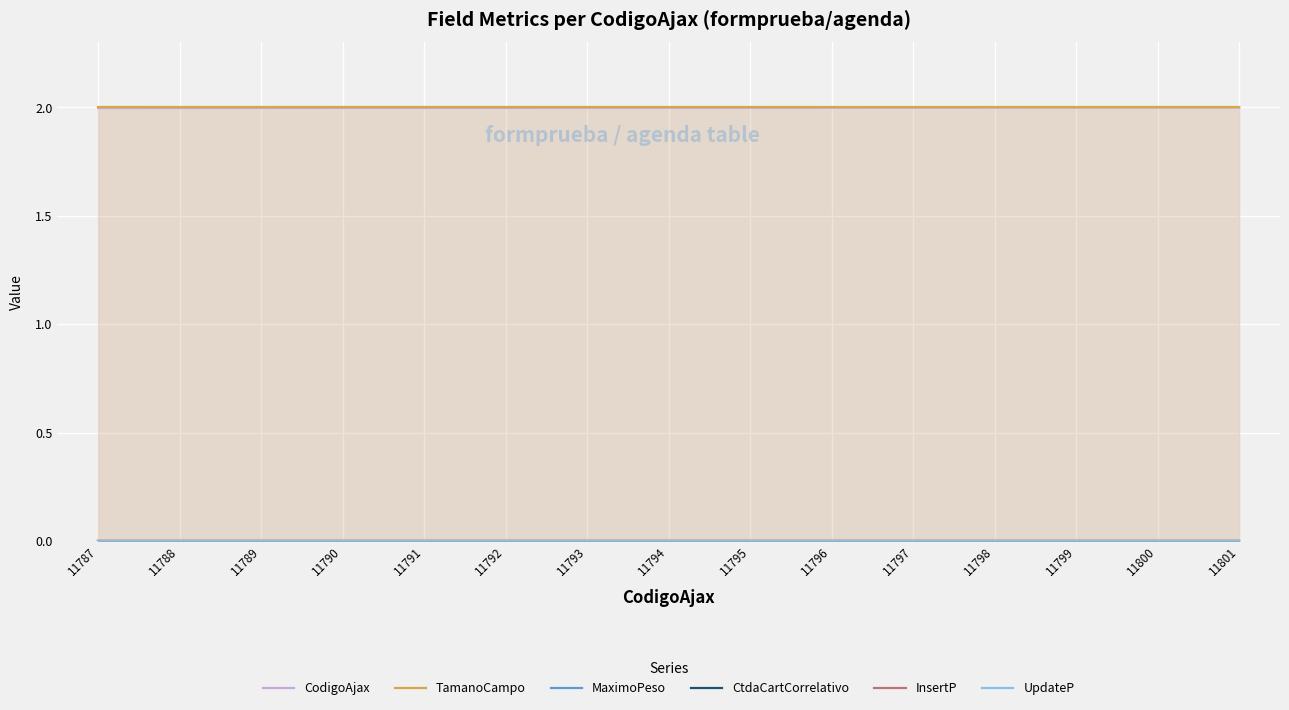

Count the number of categories in the chart.

15